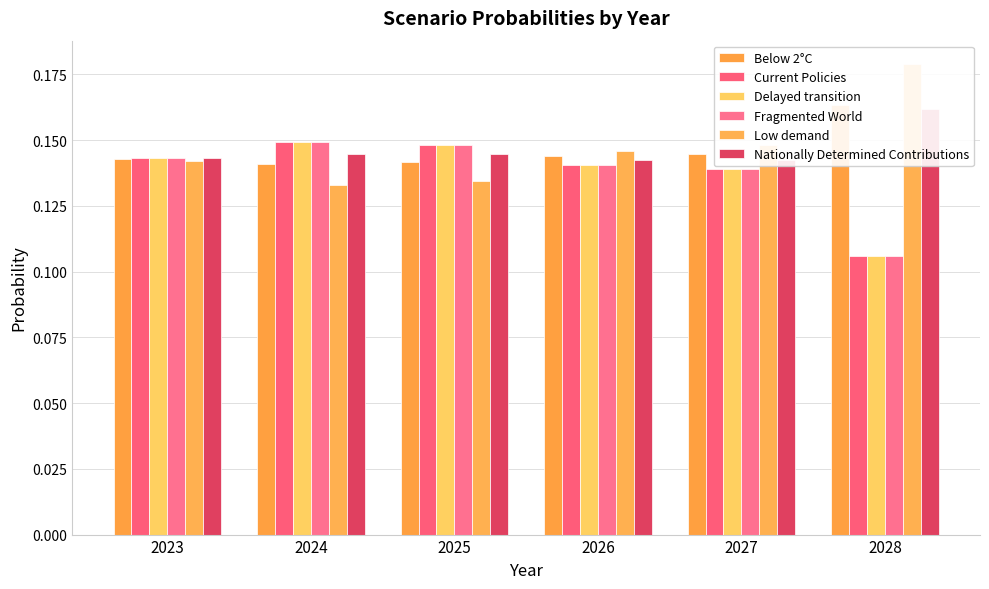

Reading right to left, extract all data points from this chart.

Below 2°C: 2028=0.2	2027=0.1	2026=0.1	2025=0.1	2024=0.1	2023=0.1
Current Policies: 2028=0.1	2027=0.1	2026=0.1	2025=0.1	2024=0.1	2023=0.1
Delayed transition: 2028=0.1	2027=0.1	2026=0.1	2025=0.1	2024=0.1	2023=0.1
Fragmented World: 2028=0.1	2027=0.1	2026=0.1	2025=0.1	2024=0.1	2023=0.1
Low demand: 2028=0.2	2027=0.1	2026=0.1	2025=0.1	2024=0.1	2023=0.1
Nationally Determined Contributions: 2028=0.2	2027=0.1	2026=0.1	2025=0.1	2024=0.1	2023=0.1